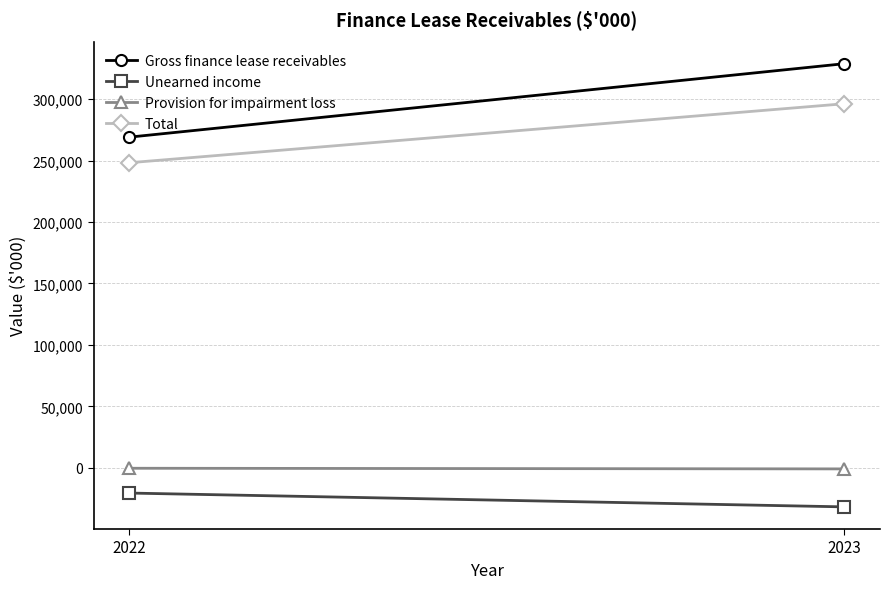

Which category has the lowest value in the Provision for impairment loss series?

2023